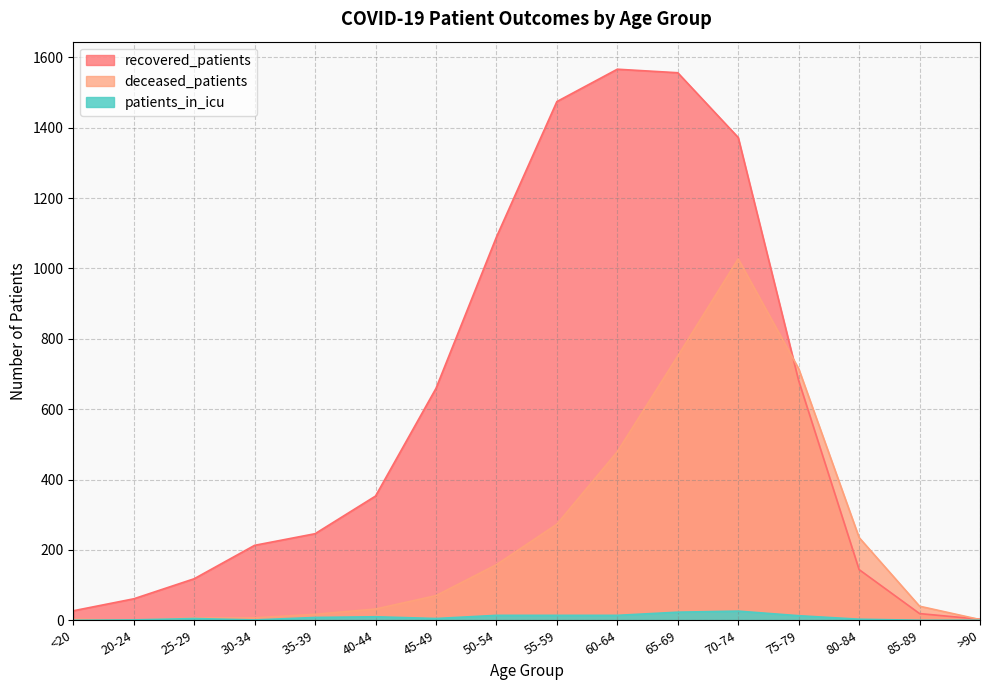

Does the chart have visible grid lines?

Yes